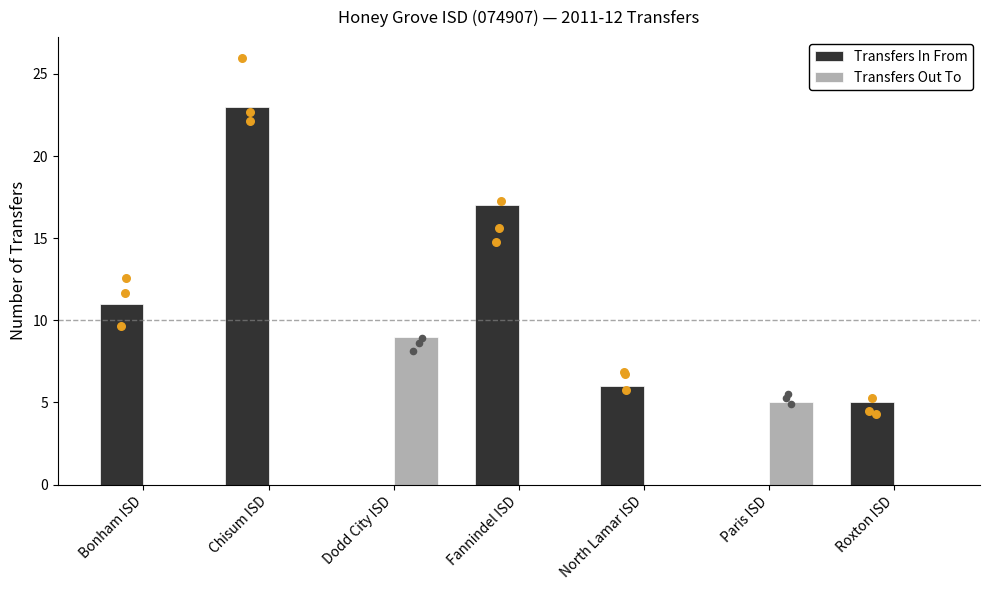

Which series reaches the maximum Y coordinate?

Transfers In From